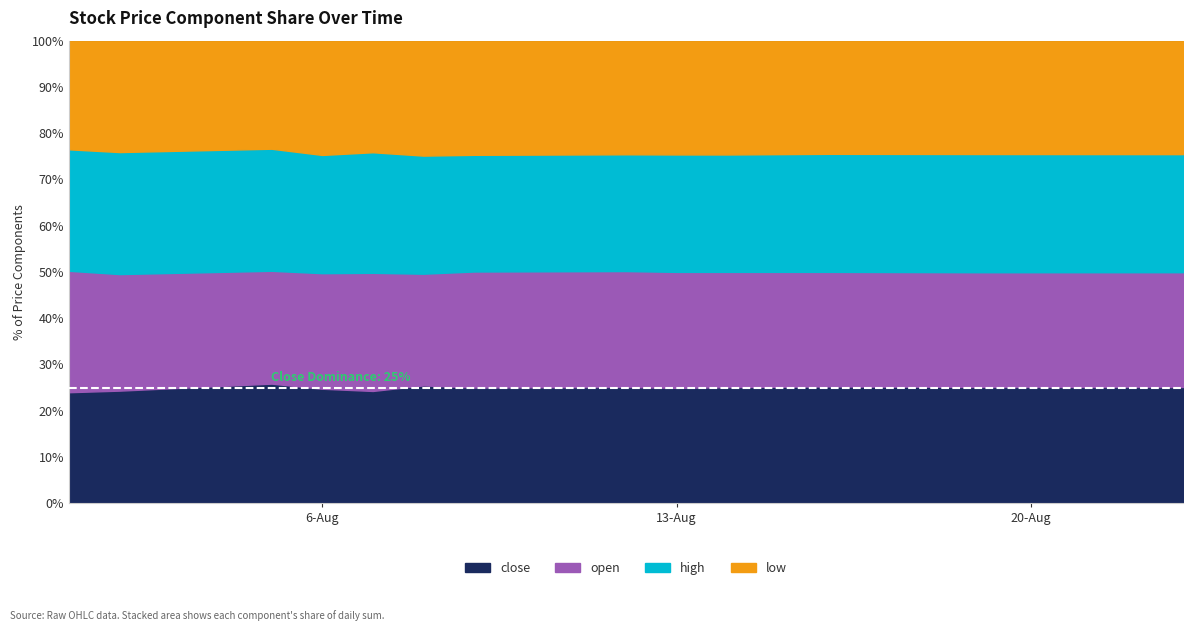

How many data points does each series have?

17